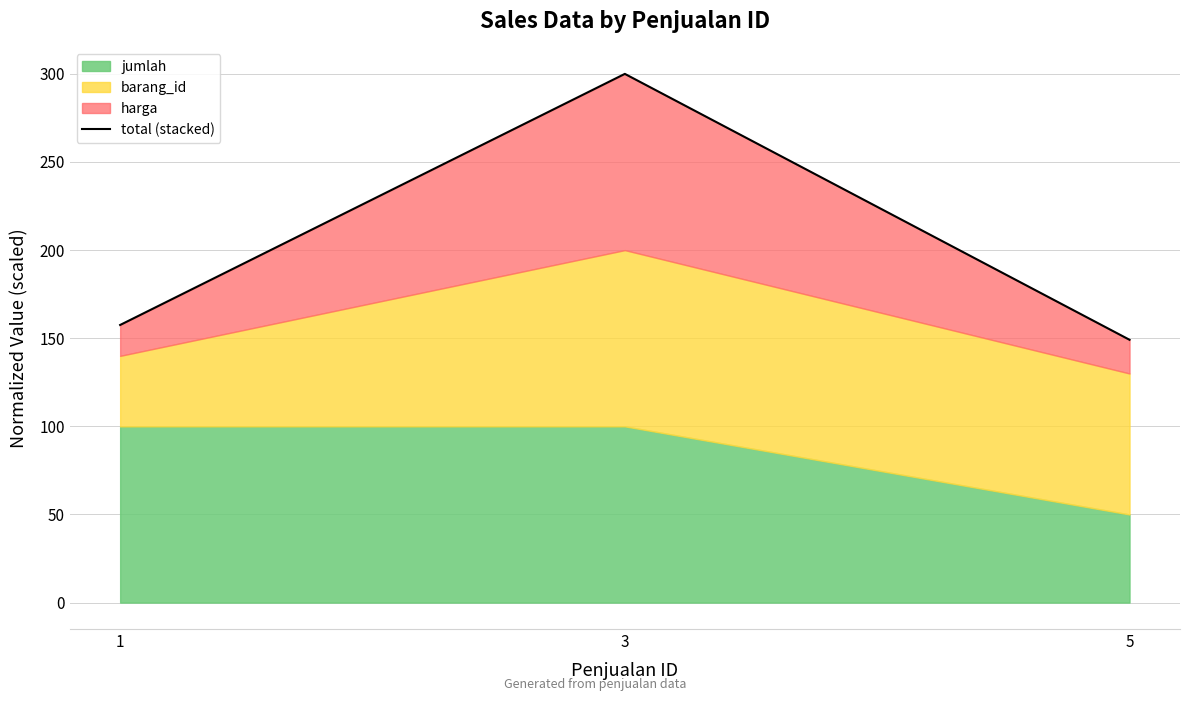

What is the value of the 2nd point from the left?

300.0